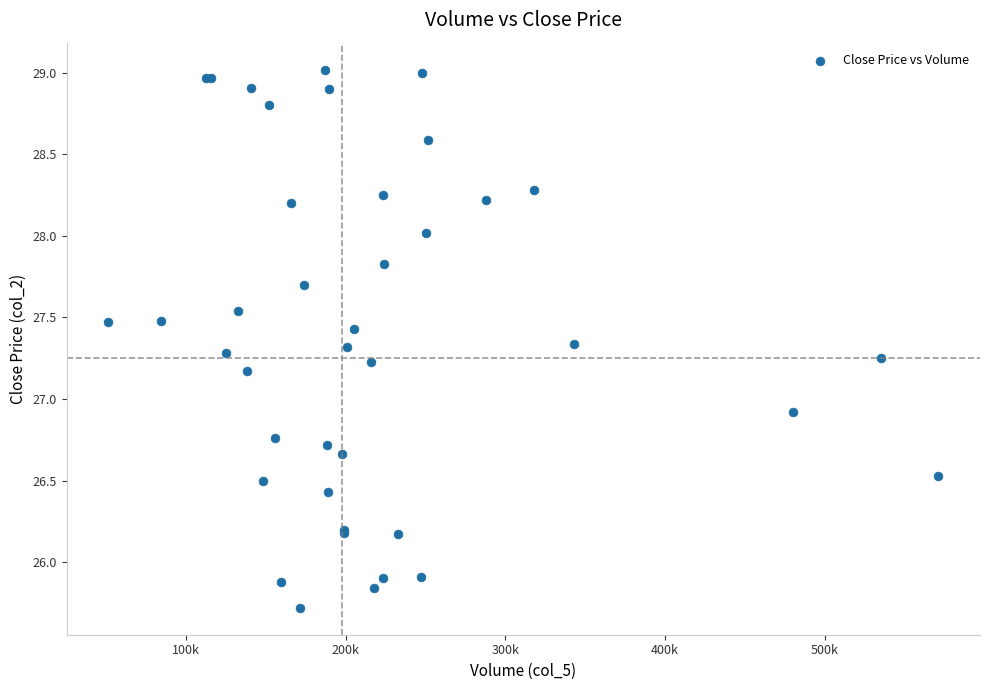

What Y value in the scatter plot is closest to 27?

26.9